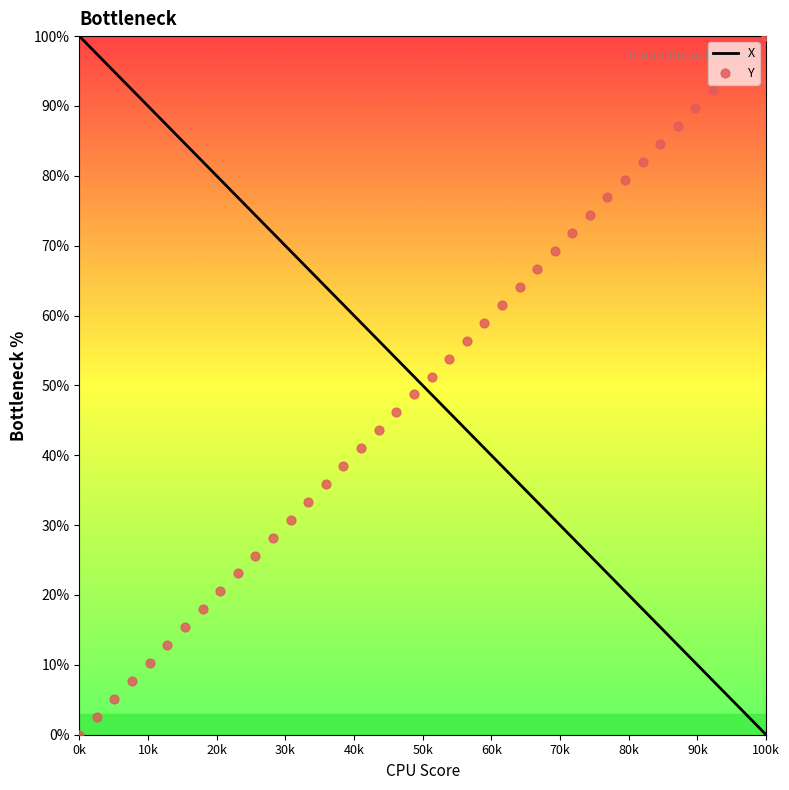

Which series contains the highest Y value?

X